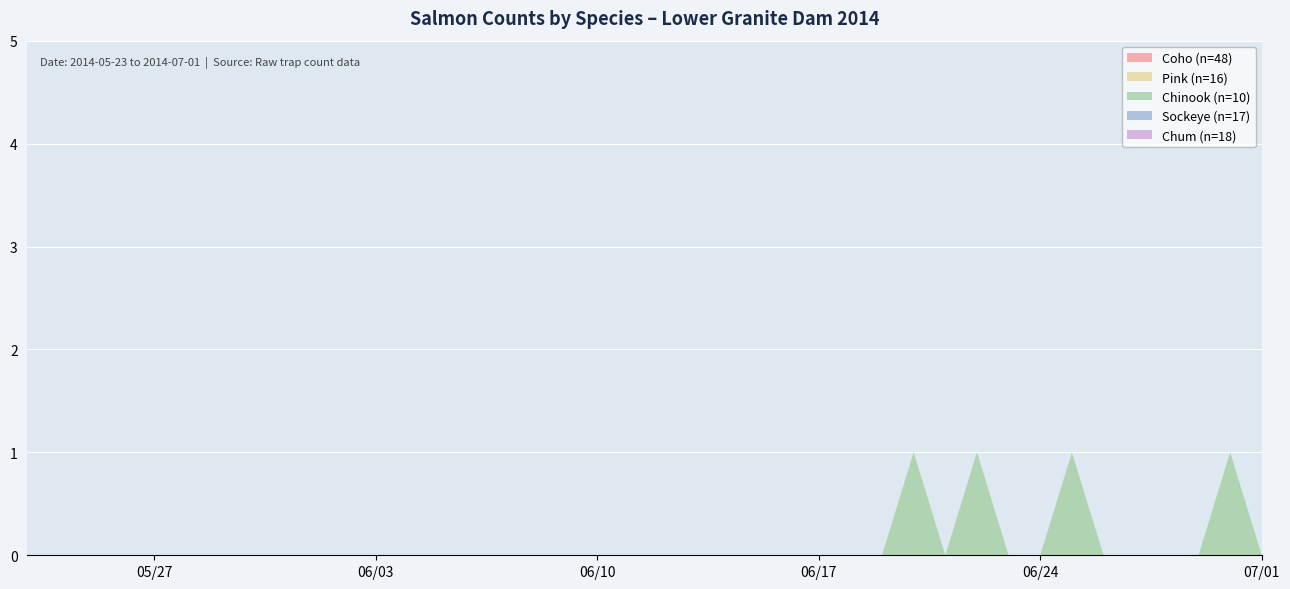

Reading left to right, list all the values displayed in this chart.

Coho (n=48): 0	0	0	0	0	0	0	0	0	0	0	0	0	0	0	0	0	0	0	0	0	0	0	0	0	0	0	0	0	0	0	0	0	0	0	0	0	0	0	0
Pink (n=16): 0	0	0	0	0	0	0	0	0	0	0	0	0	0	0	0	0	0	0	0	0	0	0	0	0	0	0	0	0	0	0	0	0	0	0	0	0	0	0	0
Chinook (n=10): 0	0	0	0	0	0	0	0	0	0	0	0	0	0	0	0	0	0	0	0	0	0	0	0	0	0	0	0	1	0	1	0	0	1	0	0	0	0	1	0
Sockeye (n=17): 0	0	0	0	0	0	0	0	0	0	0	0	0	0	0	0	0	0	0	0	0	0	0	0	0	0	0	0	0	0	0	0	0	0	0	0	0	0	0	0
Chum (n=18): 0	0	0	0	0	0	0	0	0	0	0	0	0	0	0	0	0	0	0	0	0	0	0	0	0	0	0	0	0	0	0	0	0	0	0	0	0	0	0	0